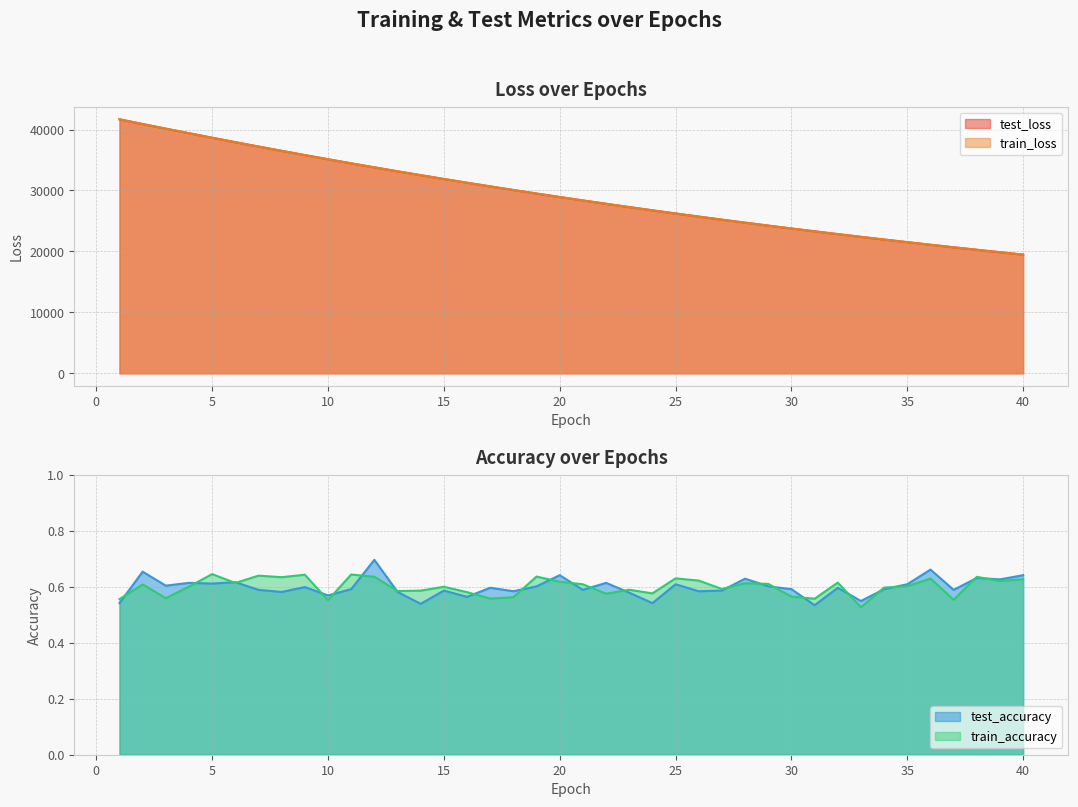

What is the lowest value of the train_loss series?

19476.8